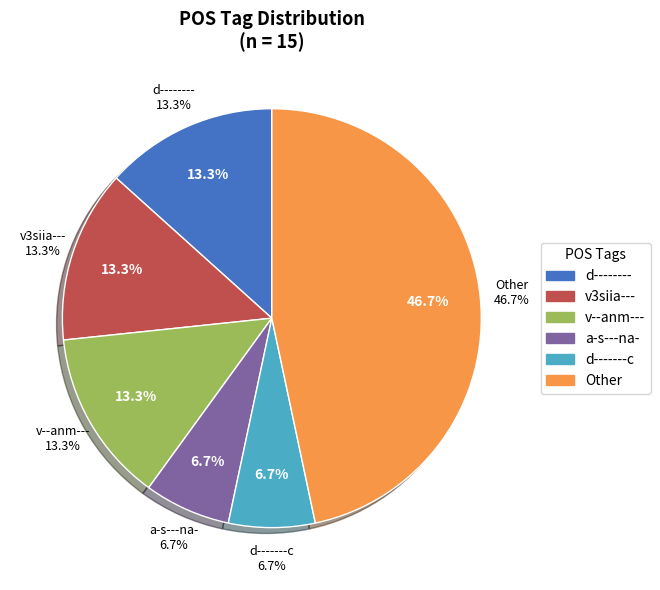

Which category has the smallest portion of the pie?

a-s---na-